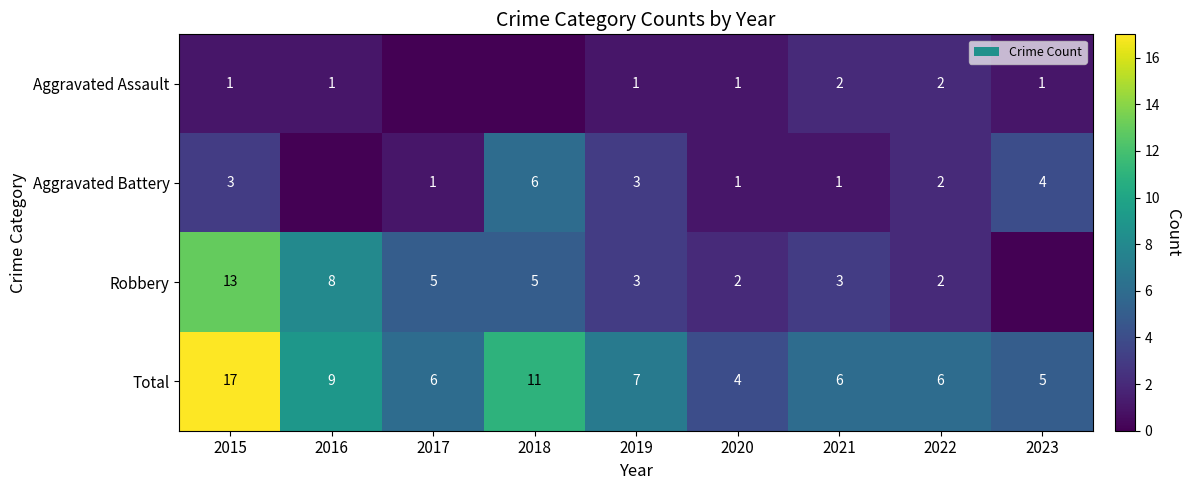

The value of Total at 2023 is 2. True or false?

False